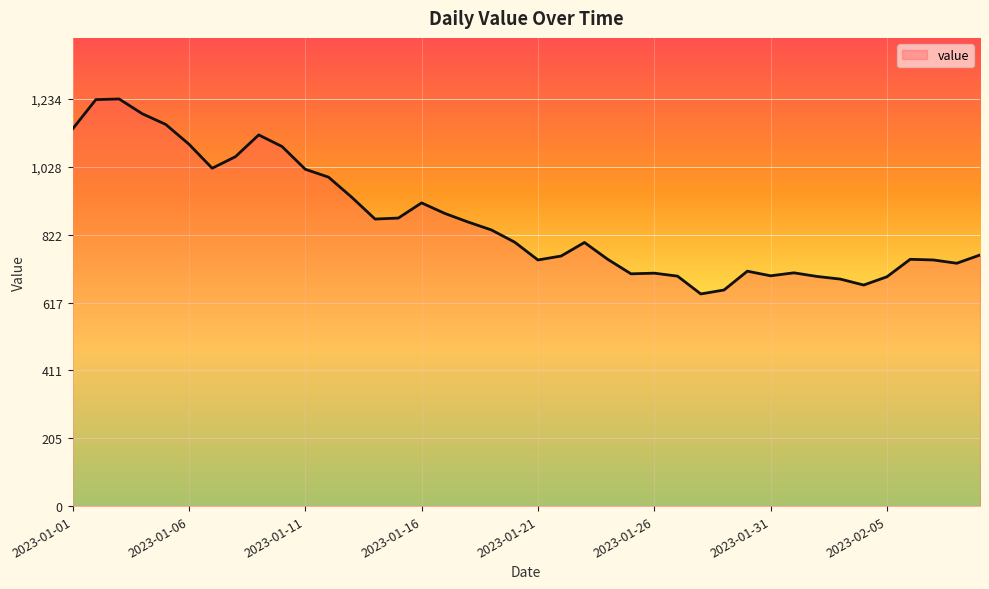

What is the greatest value displayed?

1234